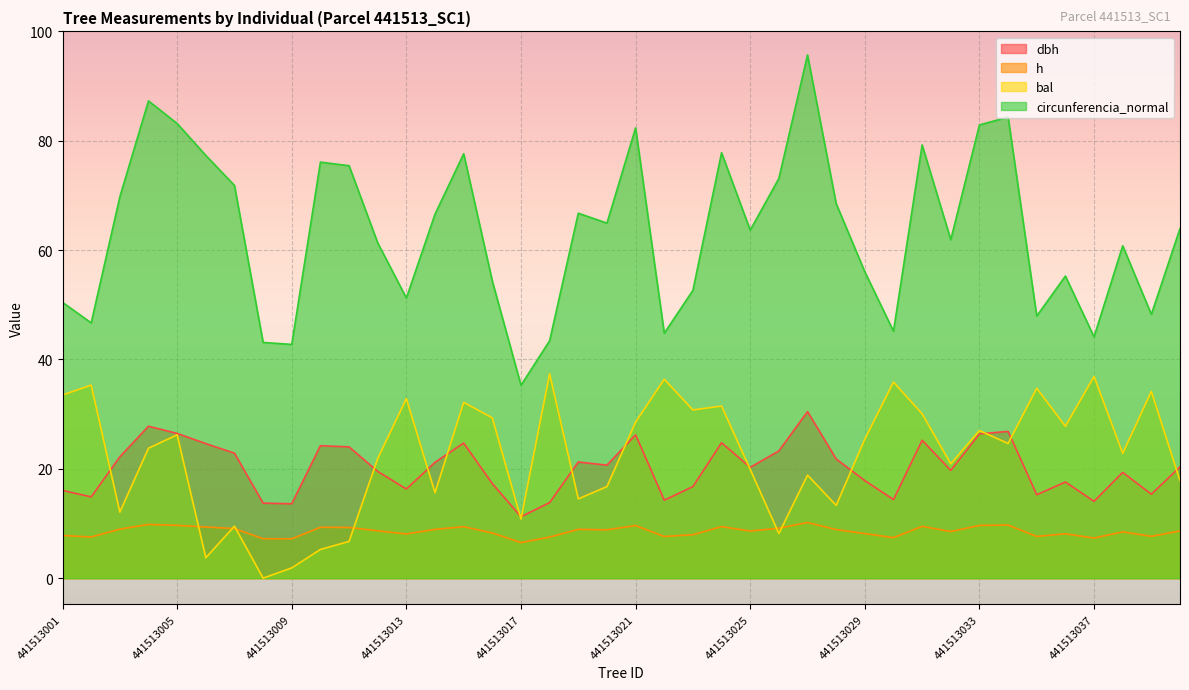

List the labels in order of bal value, largest first.

441513018, 441513037, 441513022, 441513030, 441513002, 441513035, 441513039, 441513001, 441513013, 441513015, 441513024, 441513023, 441513031, 441513016, 441513021, 441513036, 441513033, 441513005, 441513029, 441513034, 441513004, 441513038, 441513012, 441513032, 441513025, 441513027, 441513040, 441513020, 441513014, 441513019, 441513028, 441513003, 441513017, 441513007, 441513026, 441513011, 441513010, 441513006, 441513009, 441513008